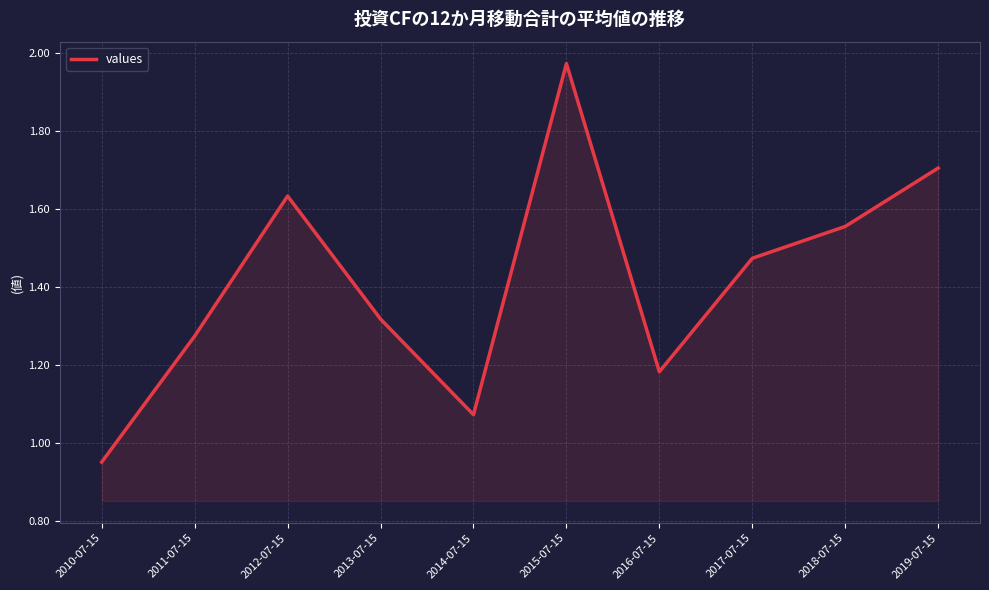

How many lines are shown in the chart?

1